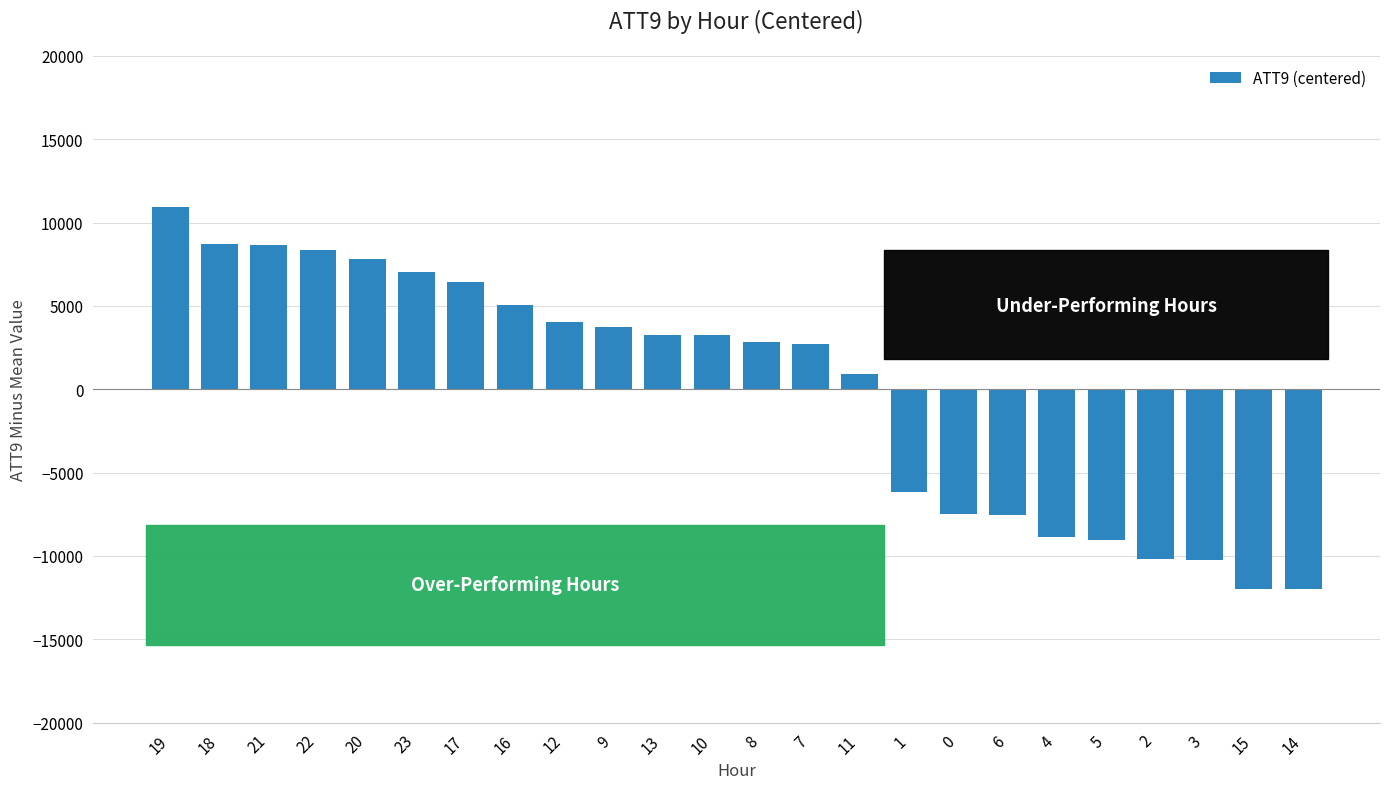

Count the number of categories in the chart.

24